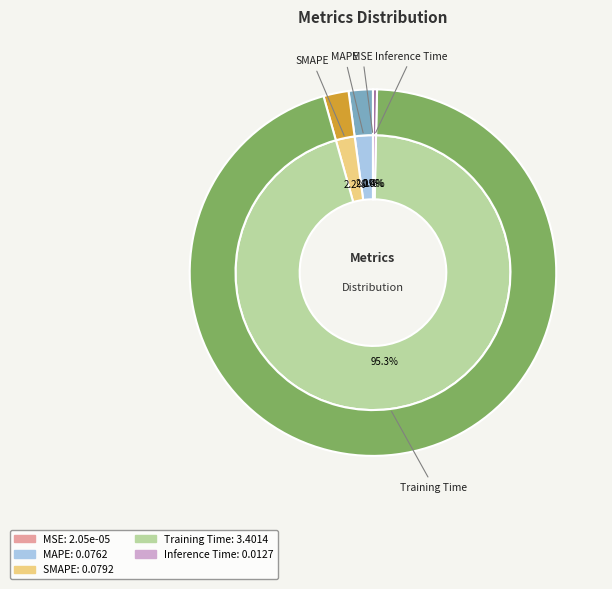

Combined, do MSE and MAPE account for over 50%?

No